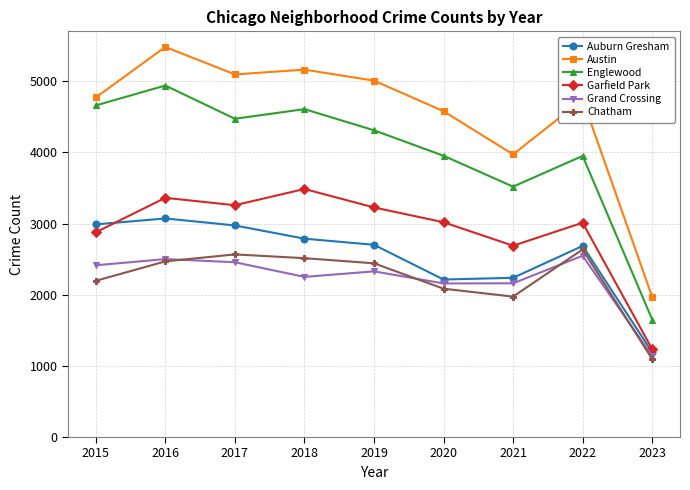

Which label corresponds to the largest value in the chart?

2016